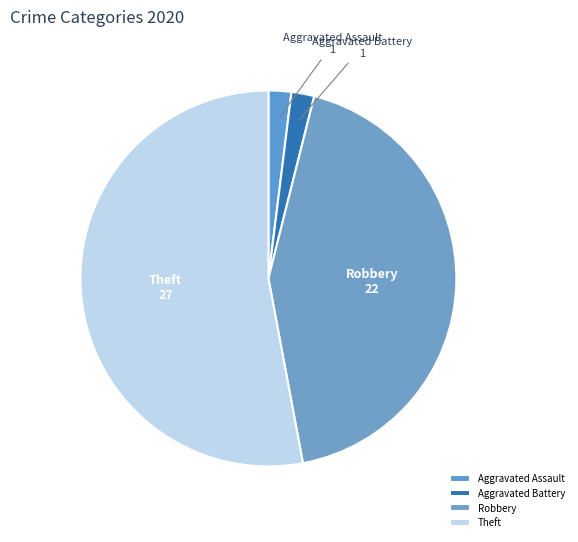

What is the ratio of the value at Robbery to the value at Theft?

0.8